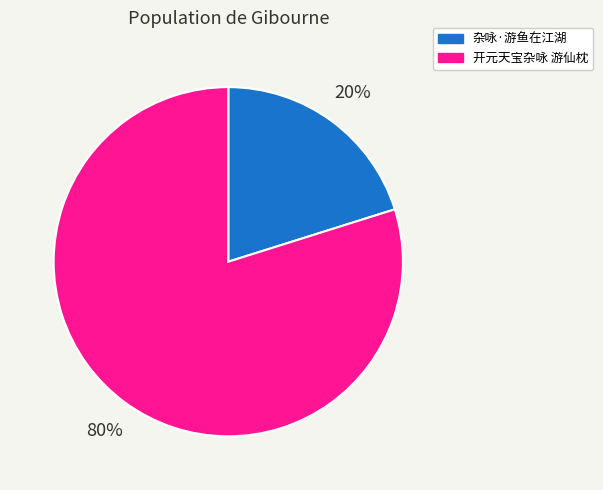

True or false: 开元天宝杂咏 游仙枕 accounts for 80% of the total.

True